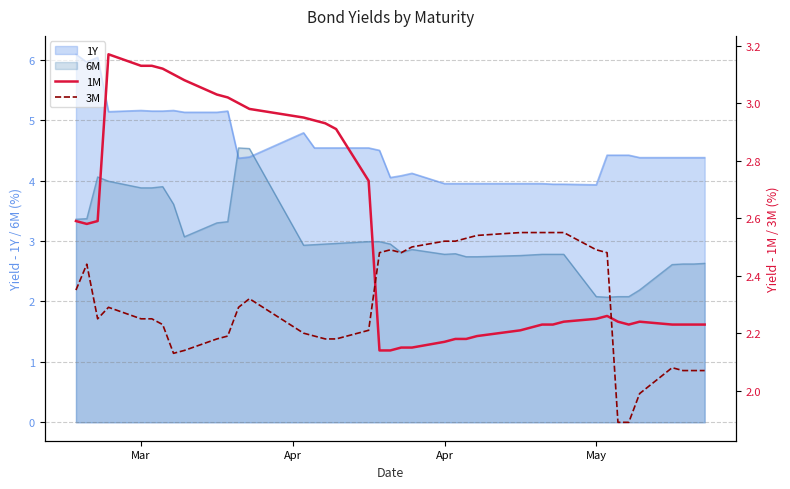

What is the highest value of the 6M series?

4.5